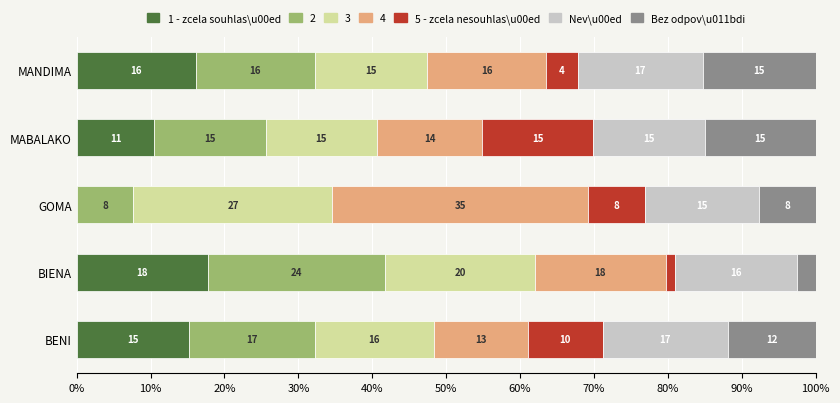

What are all the series names shown in the legend?

1 - zcela souhlas\u00ed, 2, 3, 4, 5 - zcela nesouhlas\u00ed, Nev\u00ed, Bez odpov\u011bdi